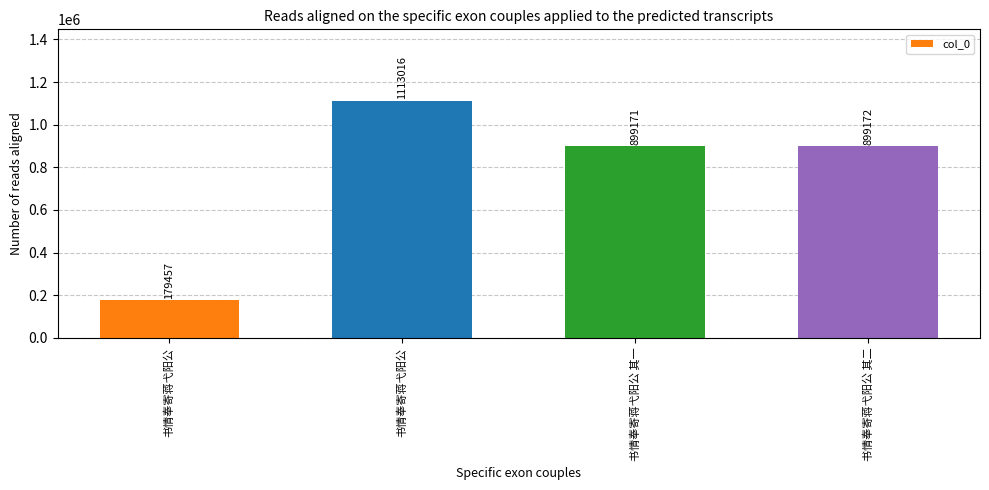

What is the label of the 1st bar from the right?

书情奉寄蒋弋阳公 其二